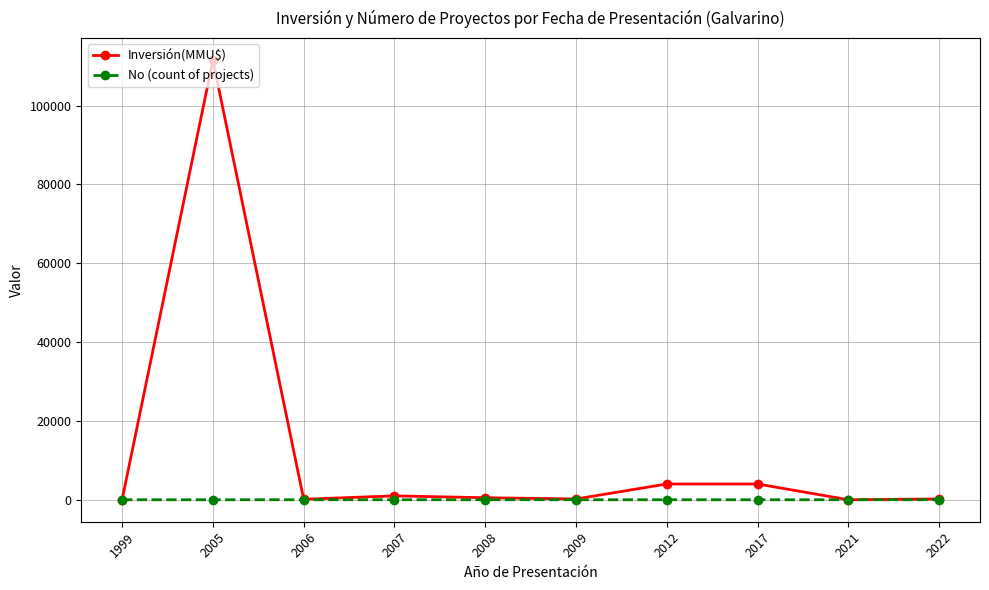

What is the value of the Inversión(MMU$) point at the 3rd from the left?

123